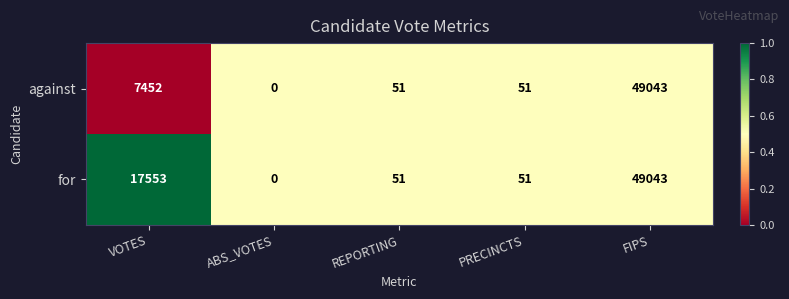

The value of against at REPORTING is 81. True or false?

False